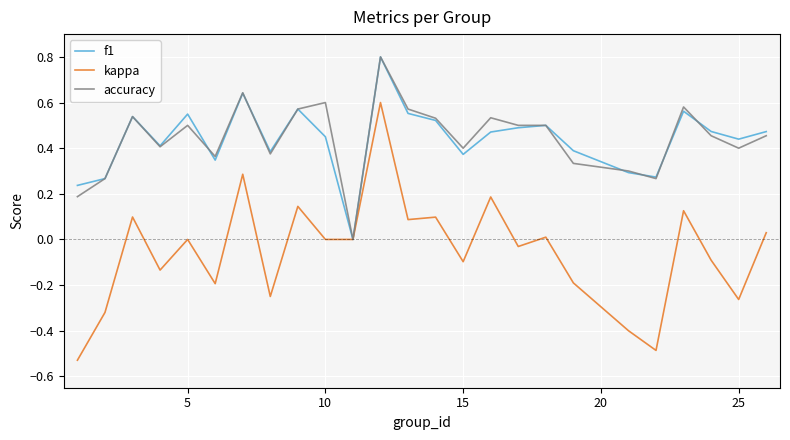

Which series has the widest spread of values?

kappa